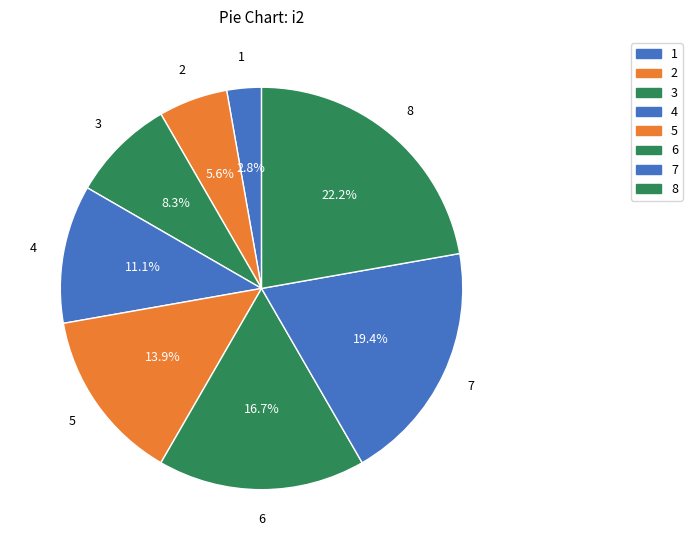

How many slices are in this pie chart?

8